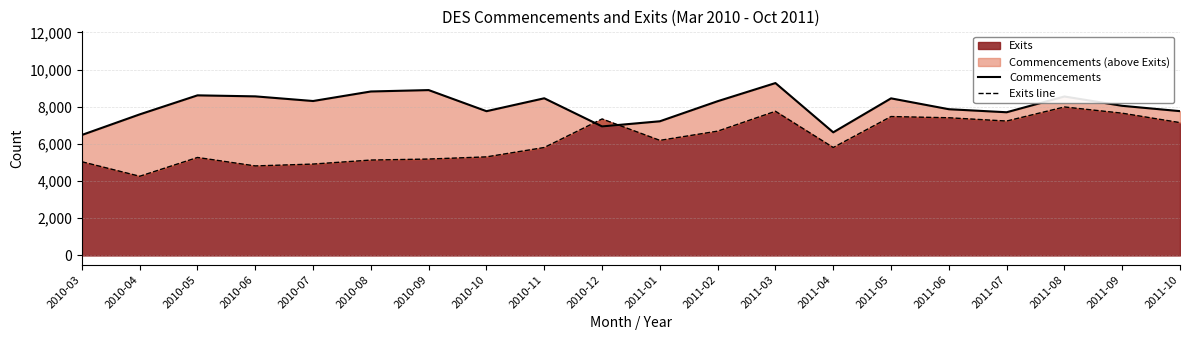

Reading left to right, extract all data points from this chart.

Commencements: 6483	7589	8613	8558	8308	8821	8896	7761	8455	6941	7218	8298	9274	6623	8451	7867	7703	8551	8050	7763
Exits line: 5040	4260	5271	4816	4916	5132	5186	5303	5807	7343	6191	6687	7756	5807	7472	7407	7230	7988	7653	7146